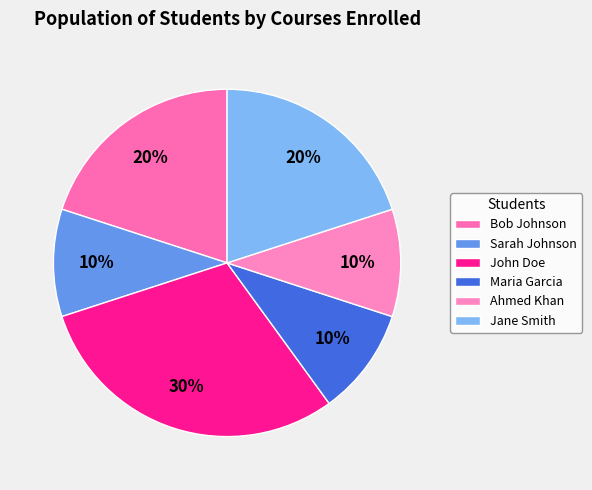

Rank the categories by value from lowest to highest.

Sarah Johnson, Maria Garcia, Ahmed Khan, Bob Johnson, Jane Smith, John Doe